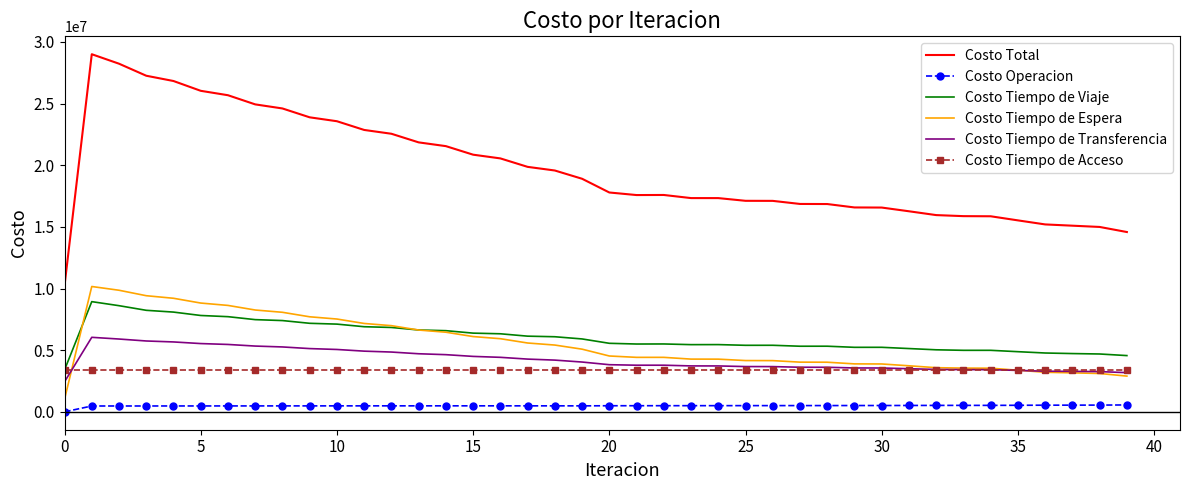

True or false: Costo Tiempo de Espera and Costo Total intersect in this chart.

False